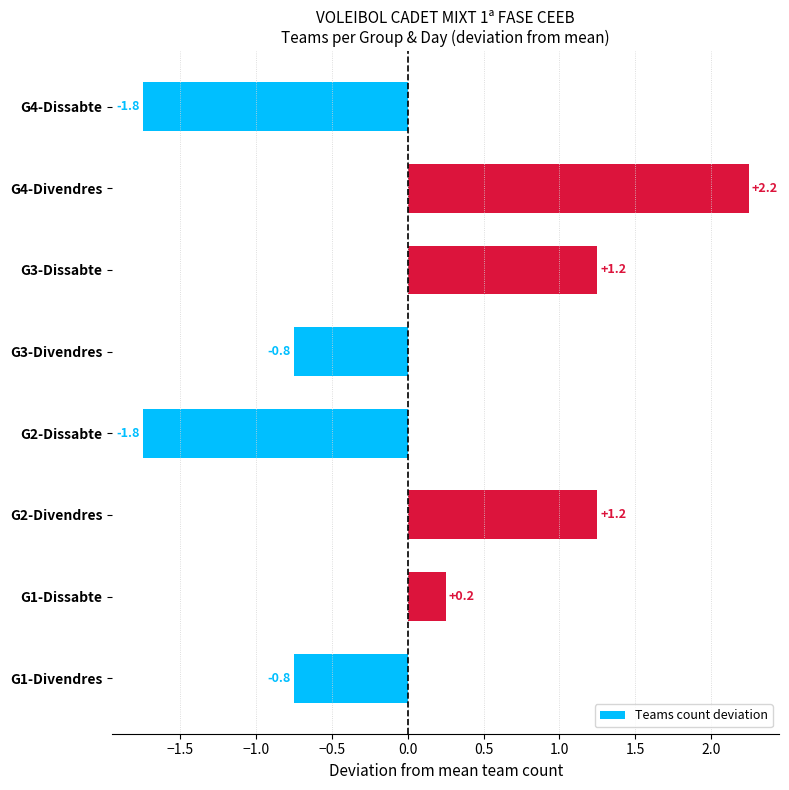

At which label is the value closest to 0?

G1-Dissabte